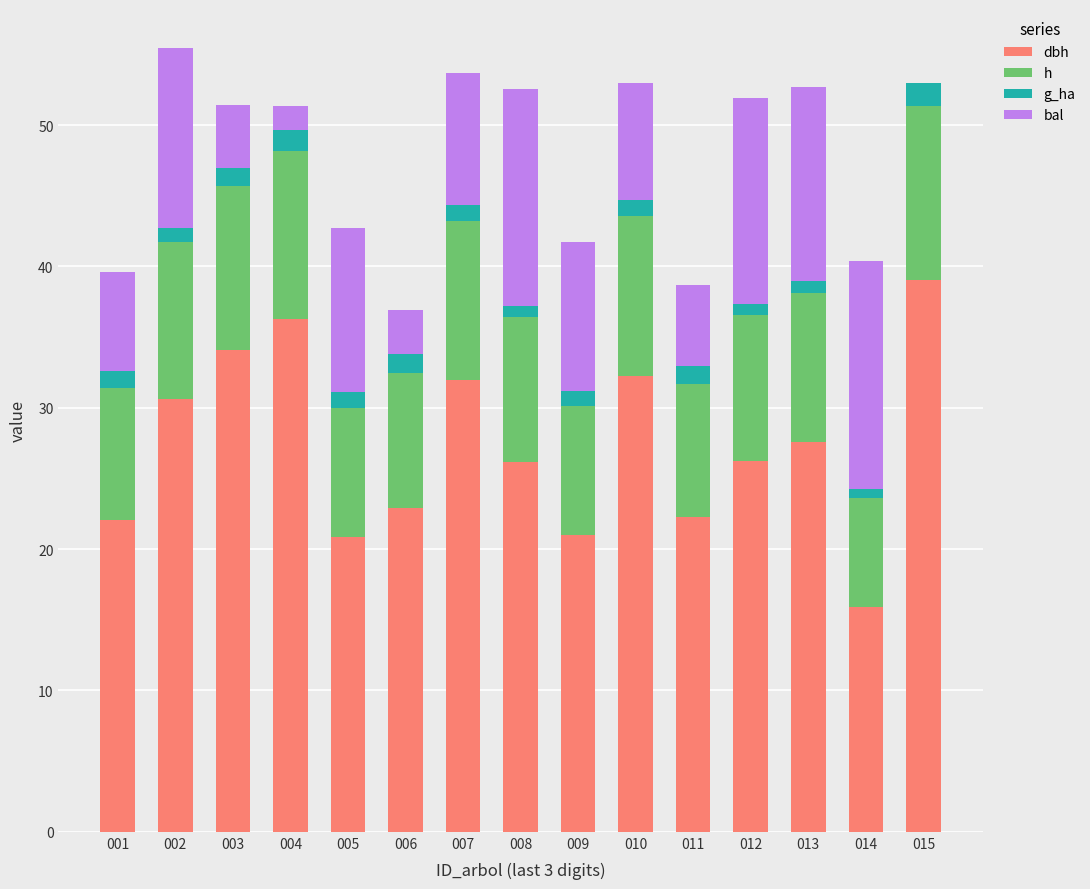

What is the total value across all series at 015?

53.0